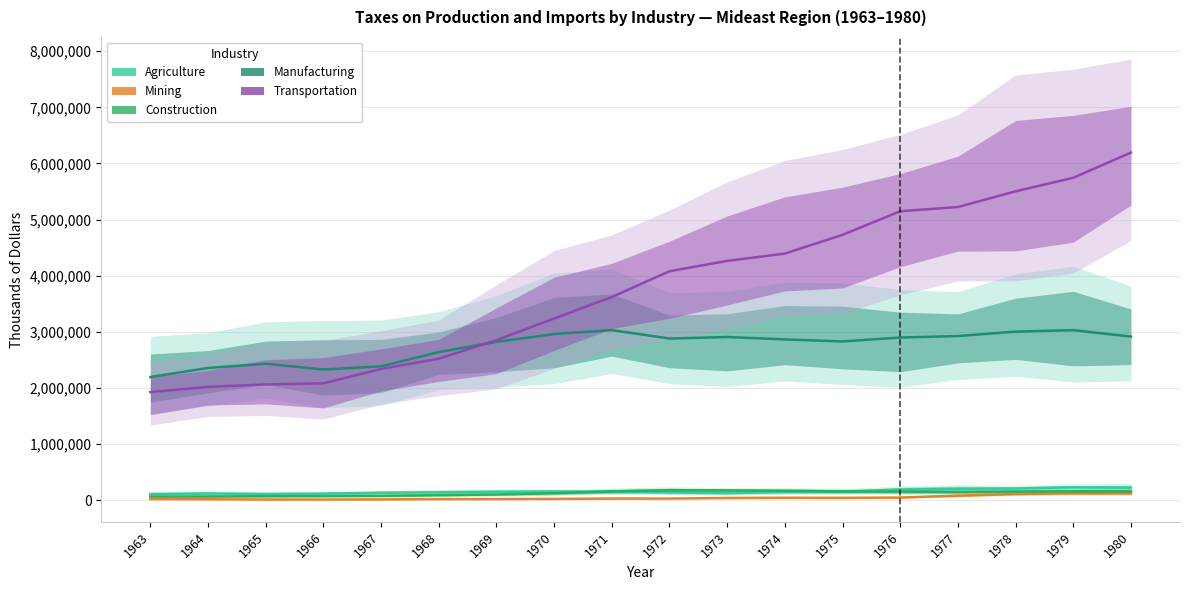

At which category does Manufacturing reach its first local peak?

1965